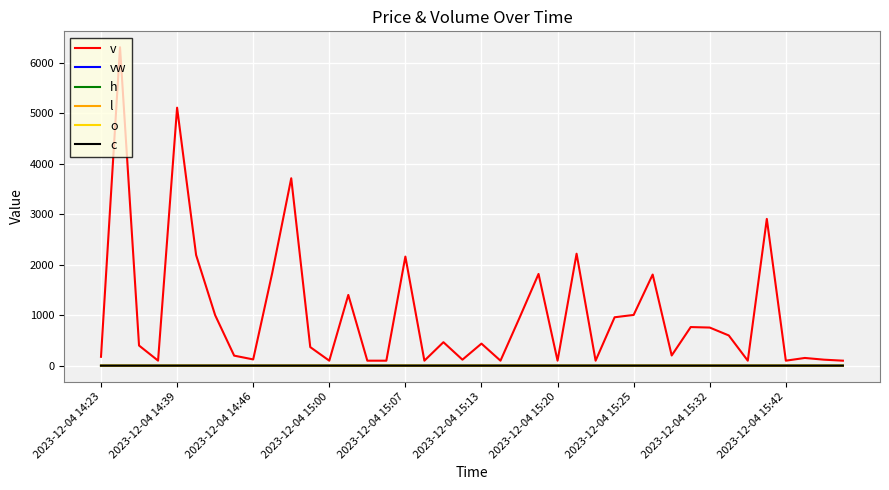

Which series has the largest total across all categories?

v